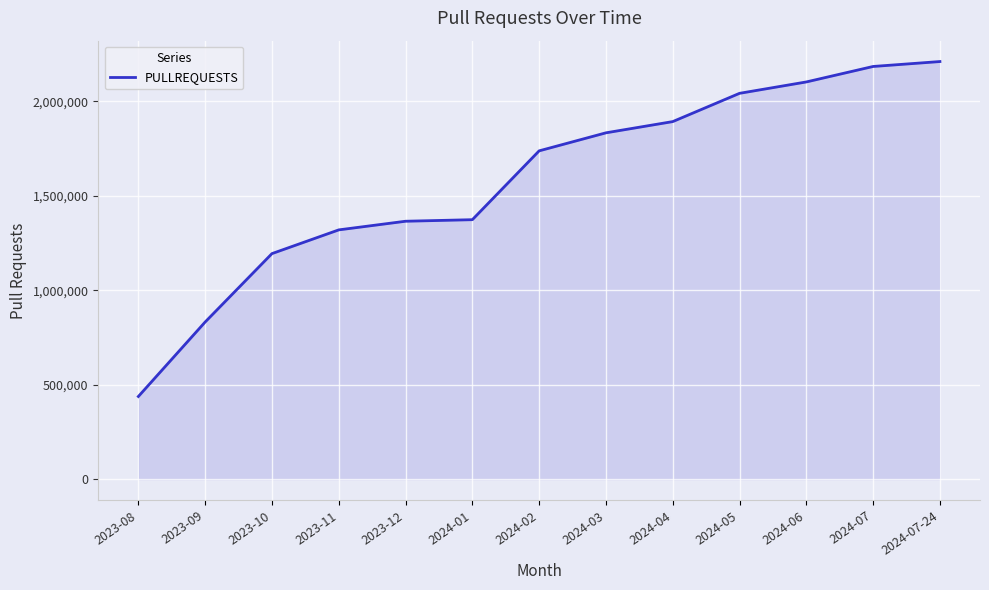

Does the chart display data point markers on the line(s)?

No